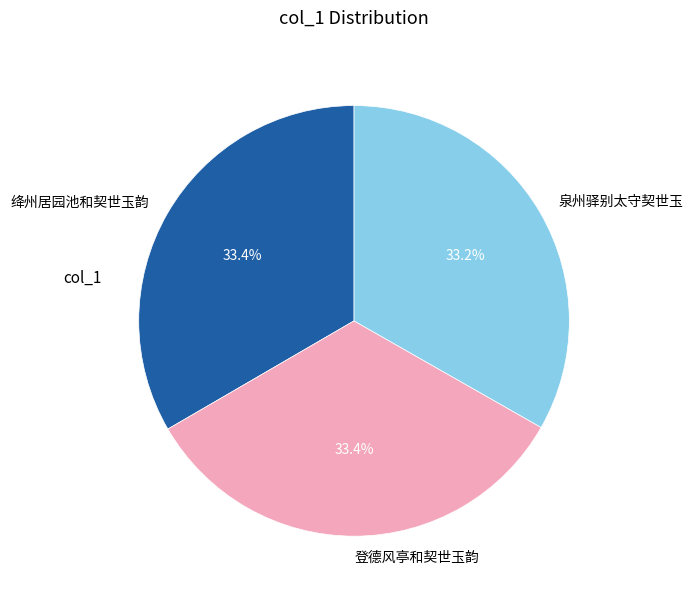

Do 绛州居园池和契世玉韵 and 泉州驿别太守契世玉 together represent more than half of the pie?

Yes